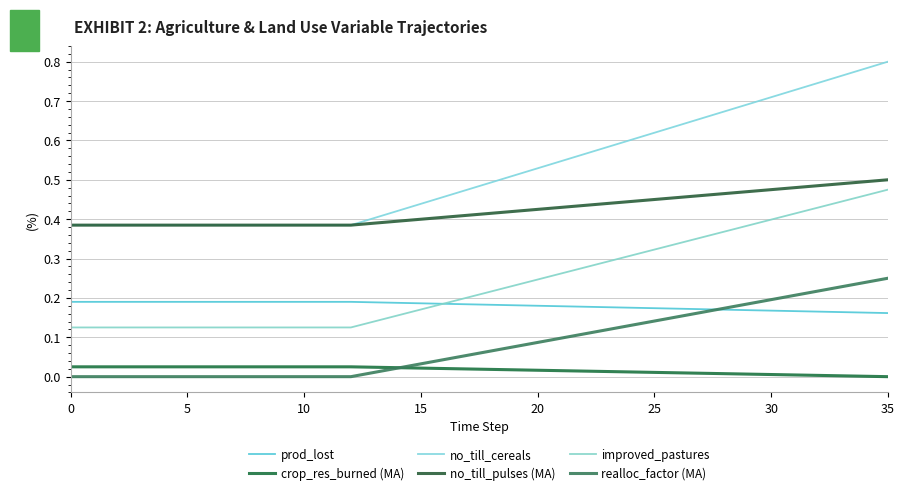

How many intersections are there between realloc_factor (MA) and crop_res_burned (MA)?

1